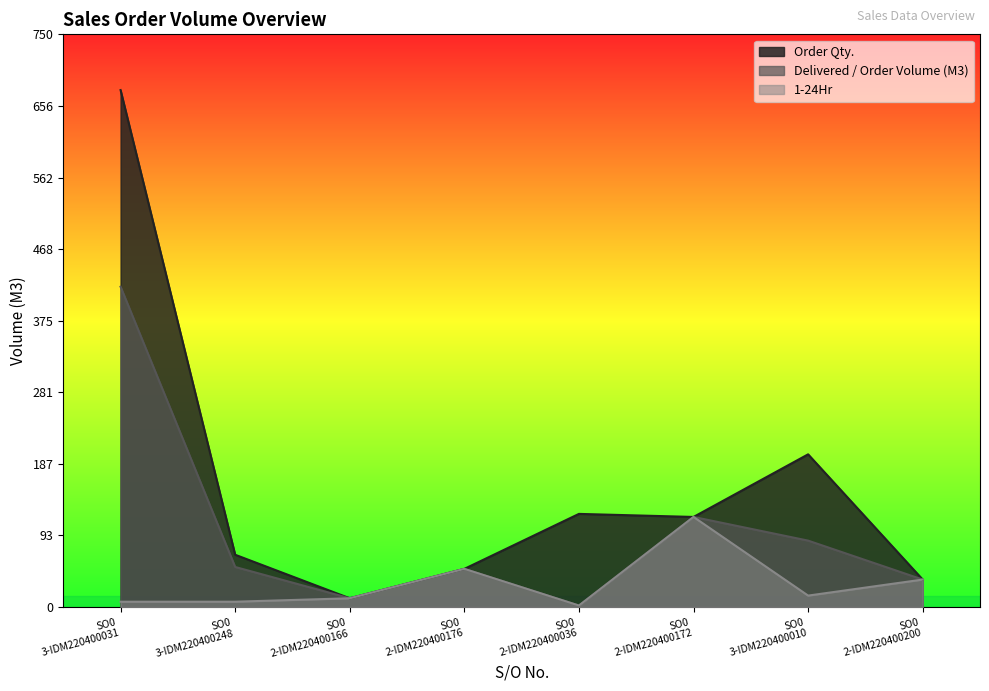

At which category is the sum across all series the highest?

SO0
3-IDM220400031